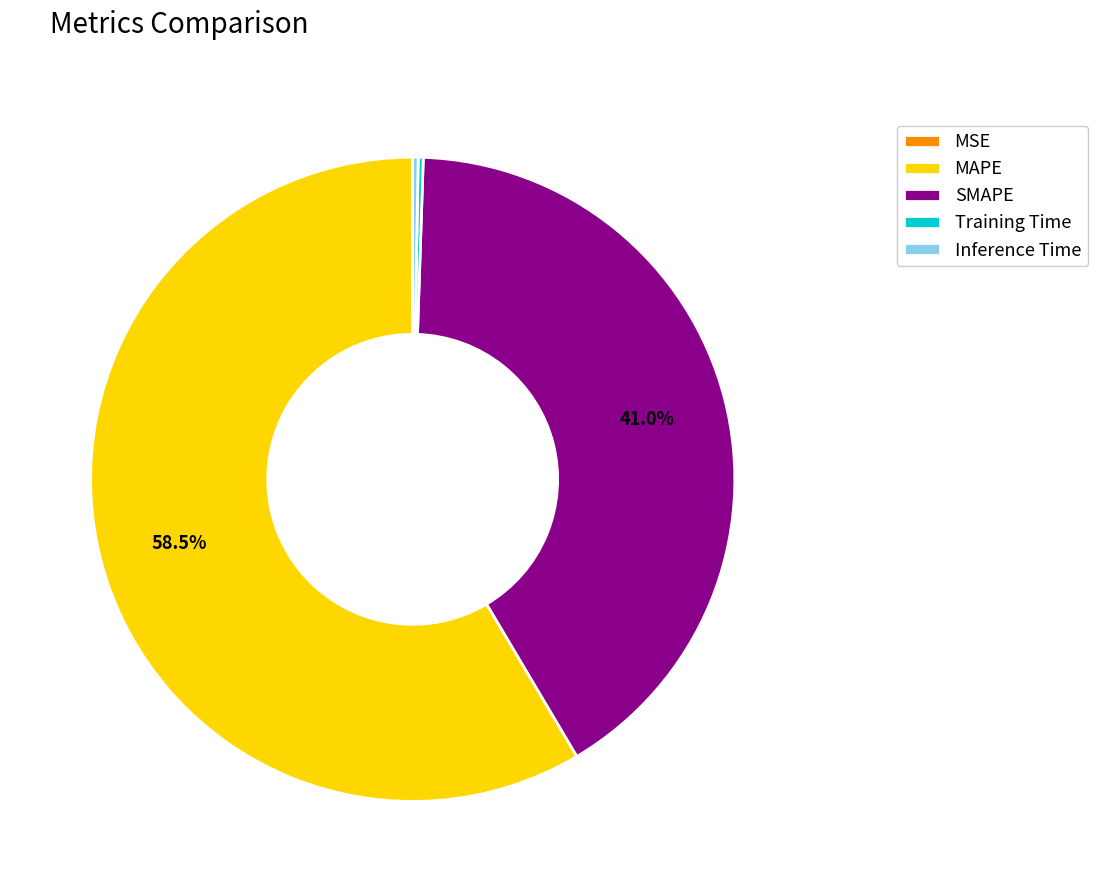

How much of the chart is everything except SMAPE?

59.0%